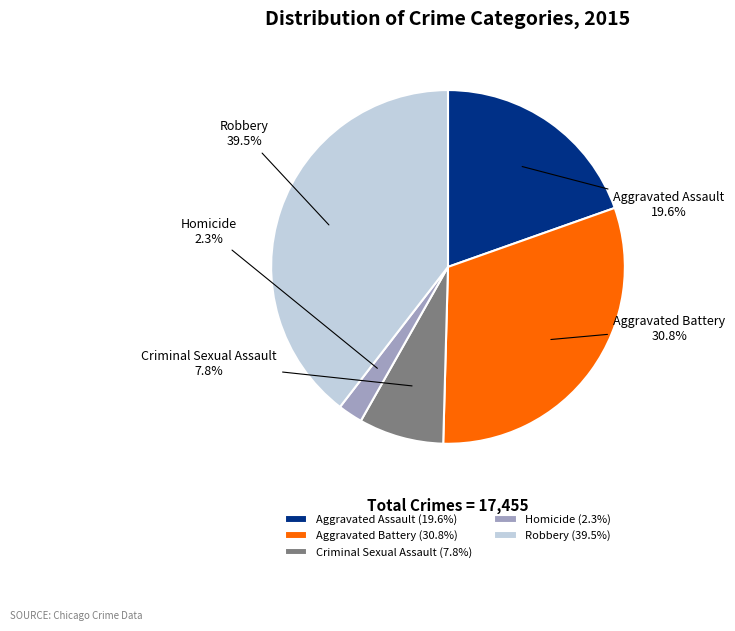

Which slice is the largest?

Robbery